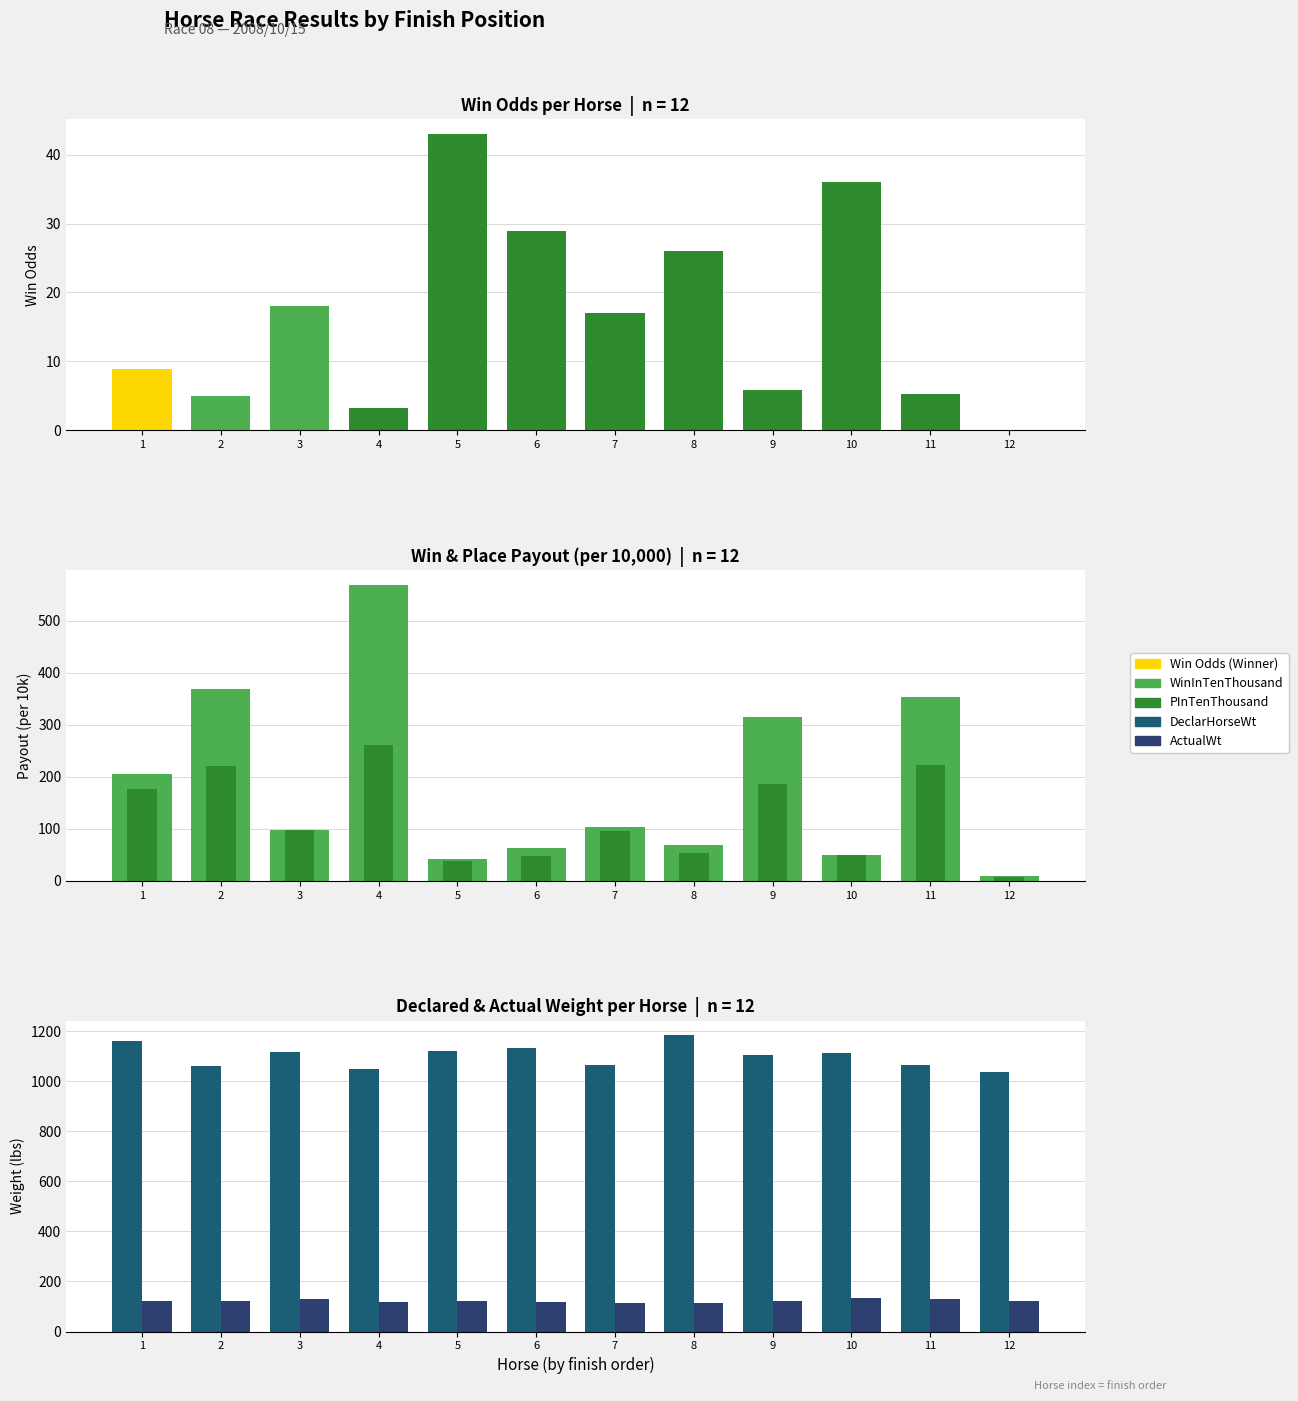

Which category has the highest value across all series?

8